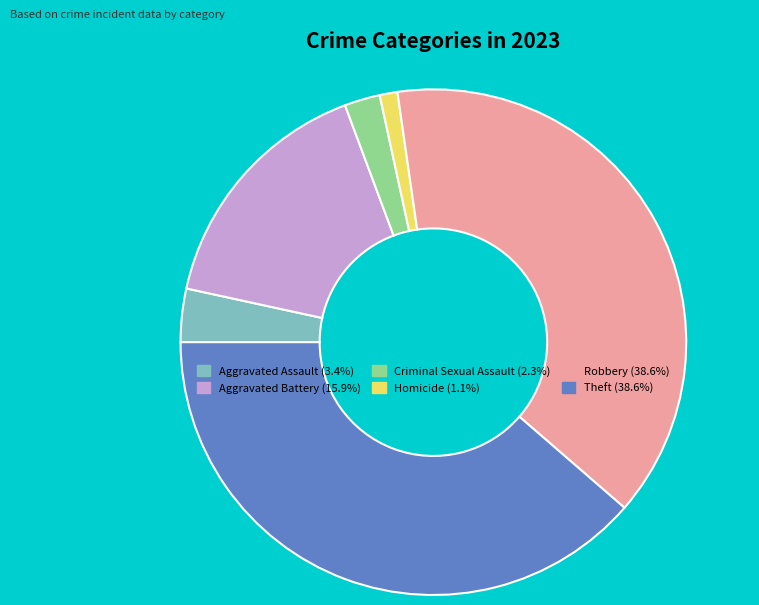

How many segments does this pie chart have?

6